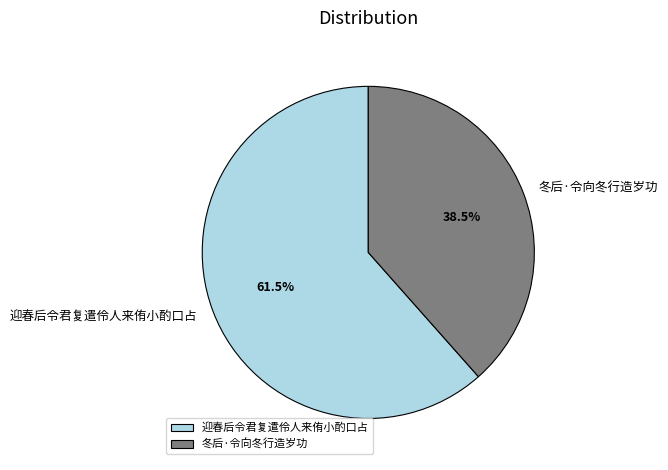

True or false: 迎春后令君复遣伶人来侑小酌口占 accounts for 71% of the total.

False